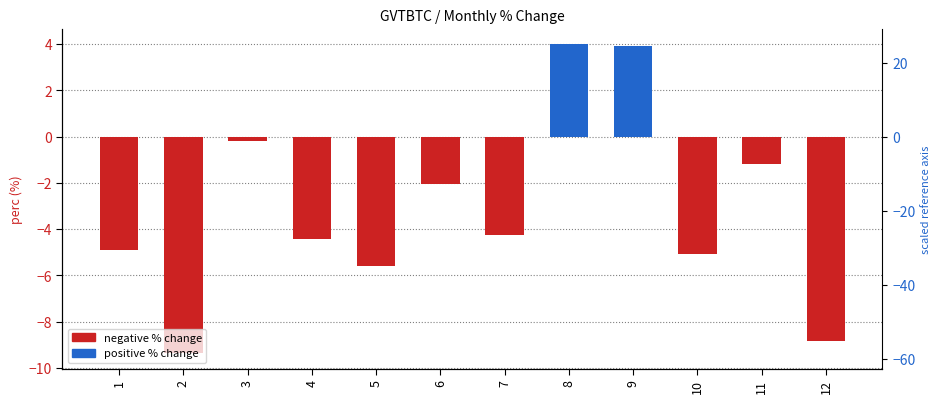

What is the smallest value displayed?

-9.4